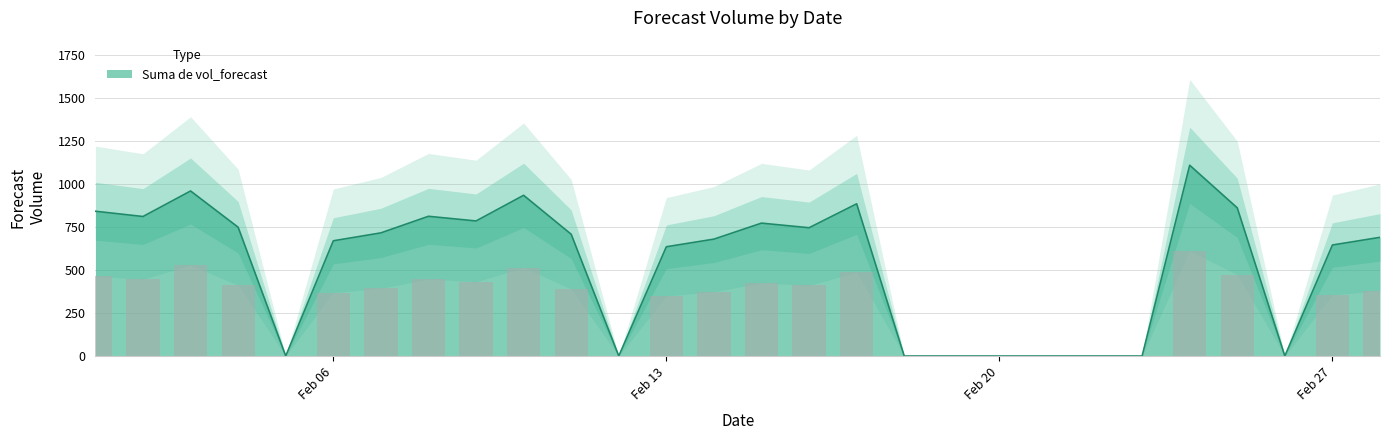

What is the average value?

536.7